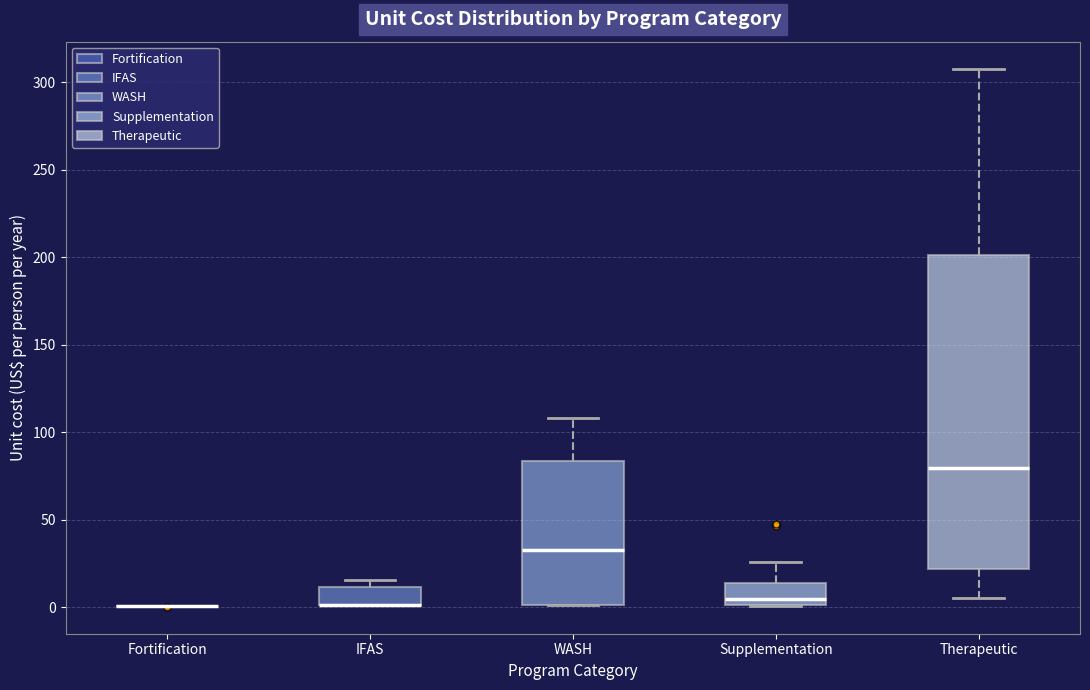

Reading left to right, transcribe this box plot: for each box, give where its median line is, the range the box spans, and where its two whiskers end, as read against the y-axis. The values are not printed on the chart, so give them approximately, as read against the axis.

Fortification: box collapsed to a line at 0, whiskers 0 to 0
IFAS: median 0 (drawn on the box's lower edge), box 0 to 10, whiskers 0 to 15
WASH: median 35, box 0 to 85, whiskers 0 to 110
Supplementation: median 5, box 0 to 15, whiskers 0 to 25
Therapeutic: median 80, box 20 to 200, whiskers 5 to 310